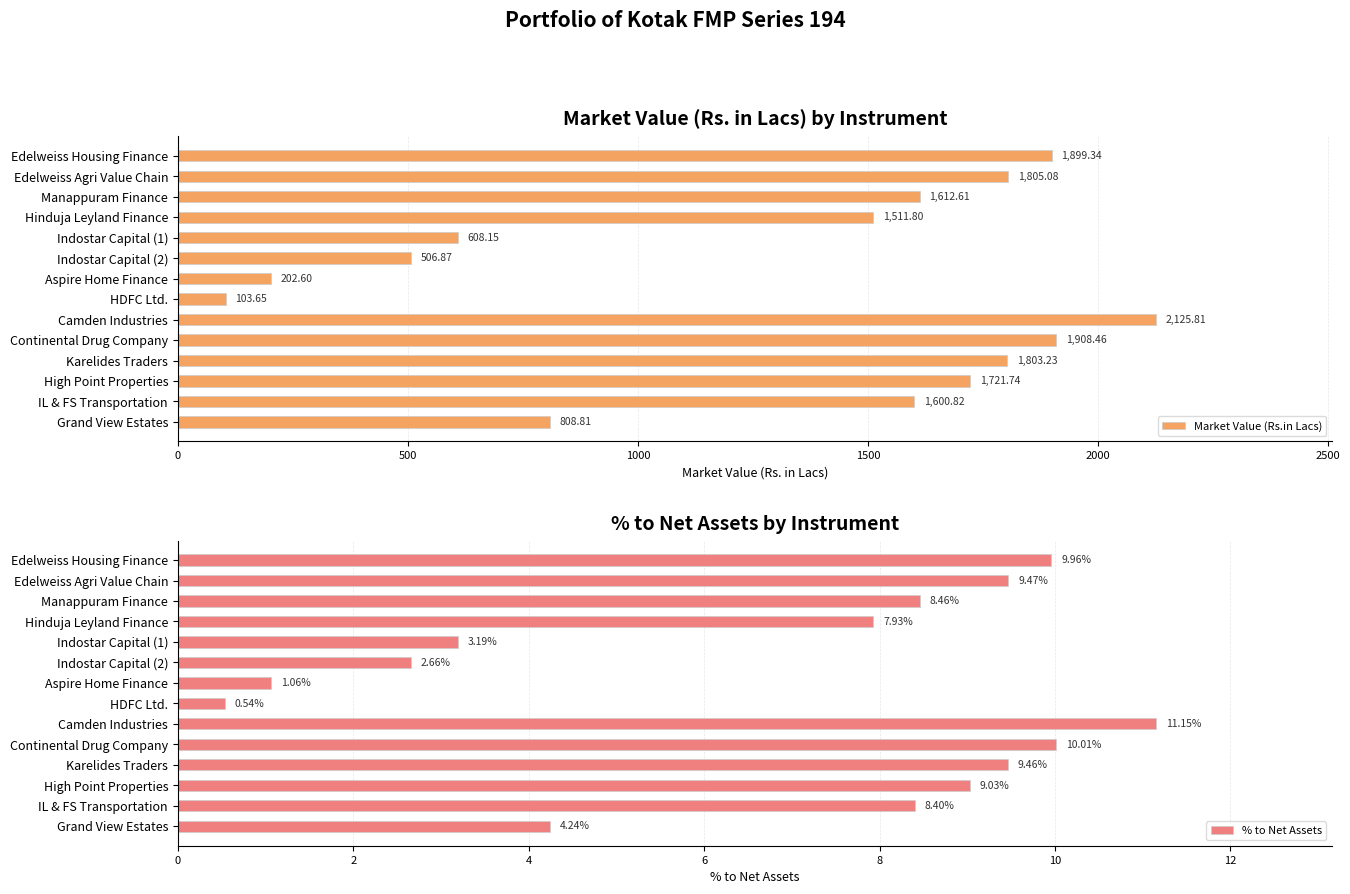

The value of Market Value (Rs.in Lacs) at Indostar Capital (1) is 608.1. True or false?

True